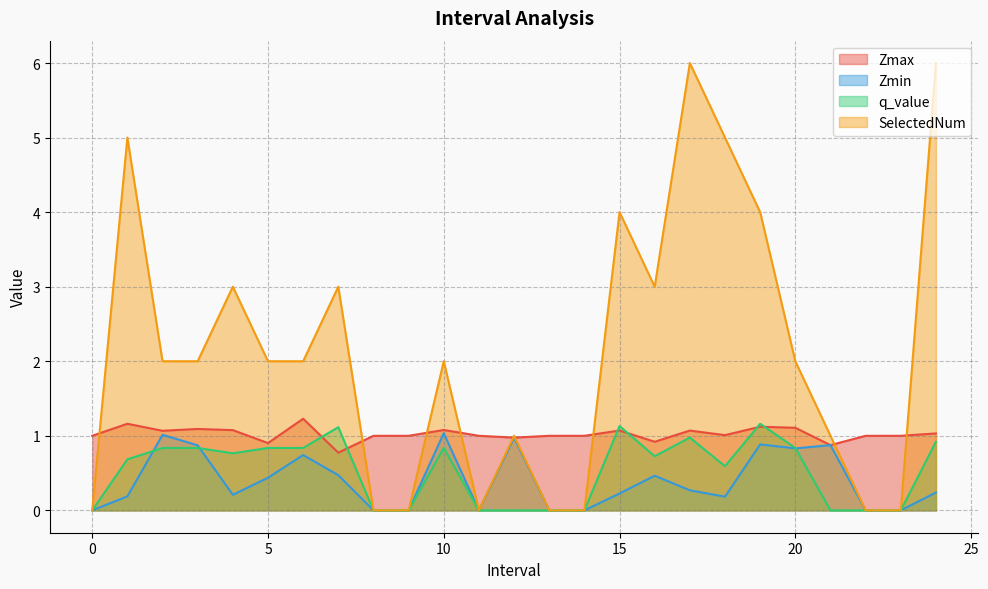

Rank the categories by q_value value from lowest to highest.

0, 8, 9, 11, 12.0, 13, 14, 21.0, 22, 23, 18.0, 1.0, 16.0, 4.0, 2.0, 3.0, 5.0, 6.0, 10.0, 20.0, 24.0, 17.0, 7.0, 15.0, 19.0